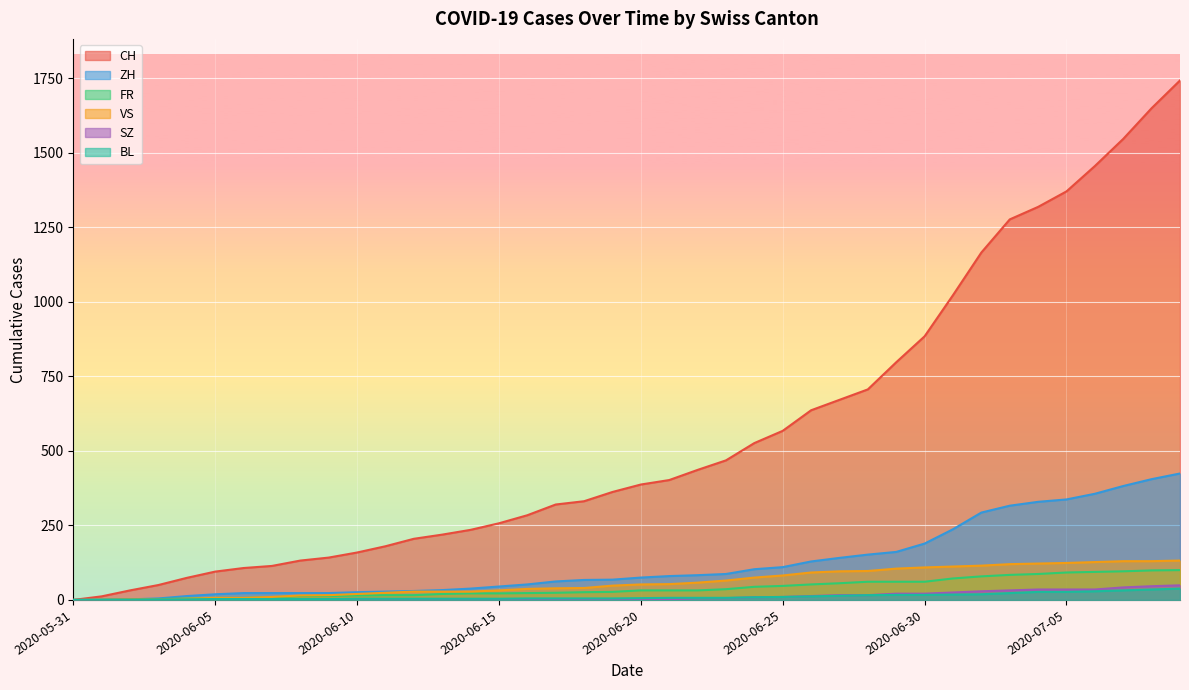

Is the value of SZ at 2020-06-20 greater than the value of VS at 2020-06-06?

No